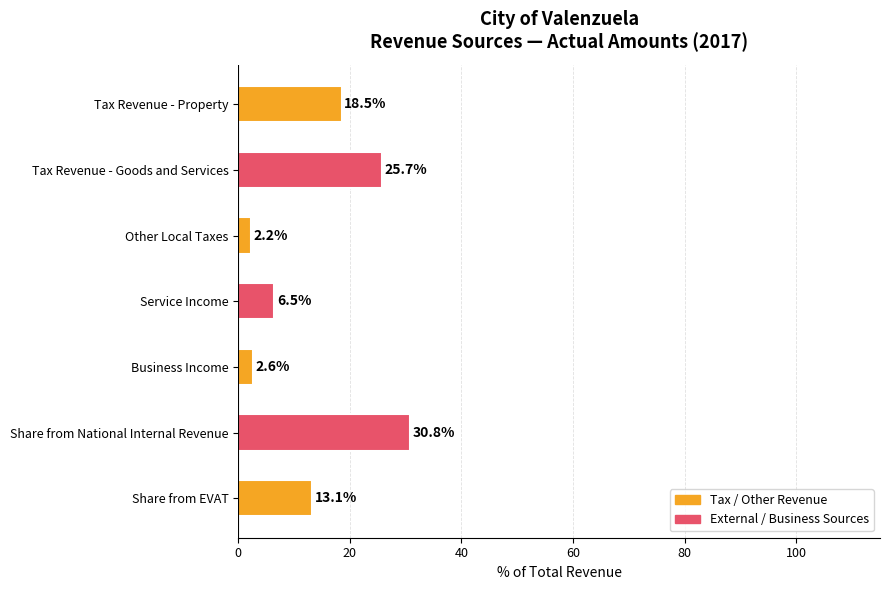

What is the sum of the values at Share from National Internal Revenue and Tax Revenue - Goods and Services?

56.5